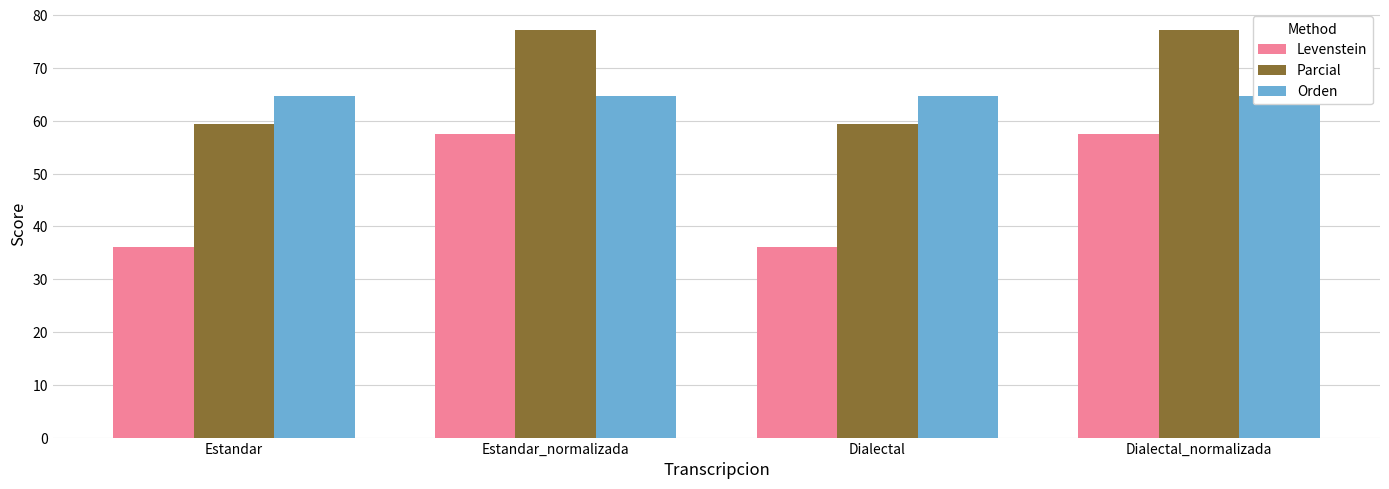

What is the sum of all Orden values?

258.5